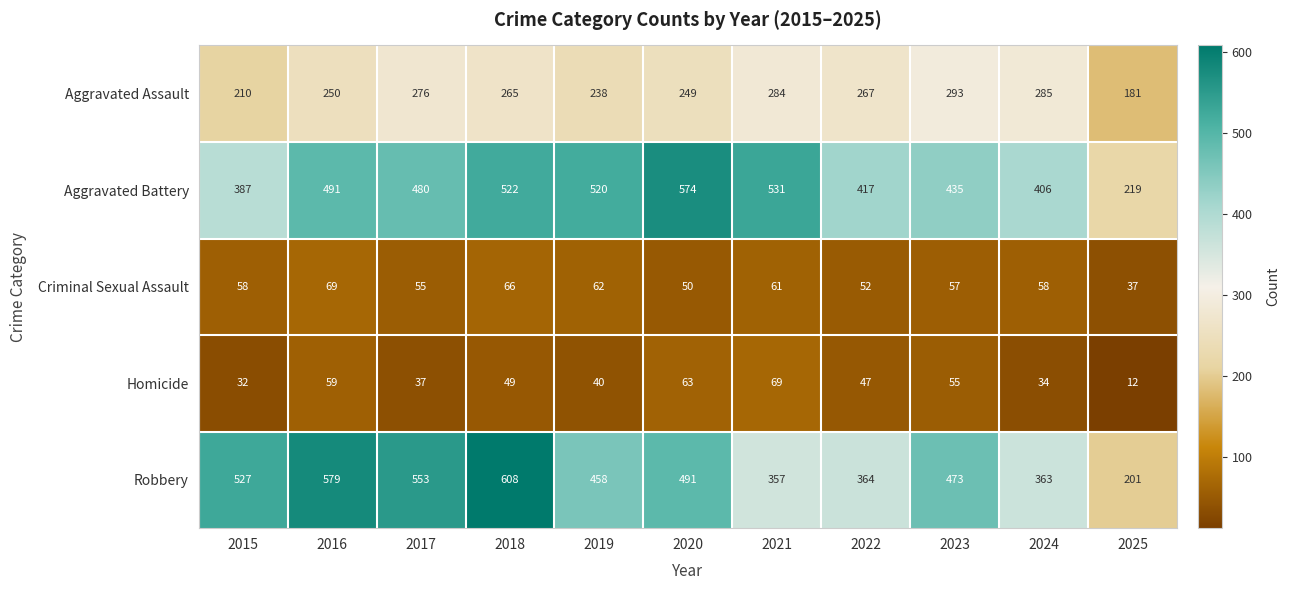

What is the spread (max minus min) of values at 2017?

516